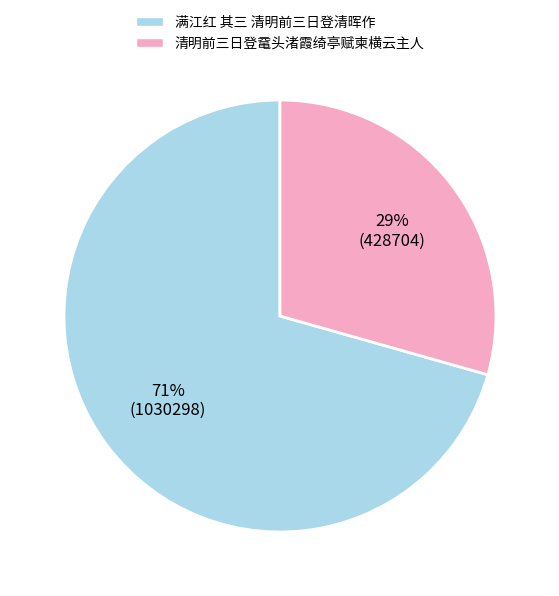

To the nearest percent, what is the combined percentage of 满江红 其三 清明前三日登清晖作 and 清明前三日登鼋头渚霞绮亭赋柬横云主人?

100%